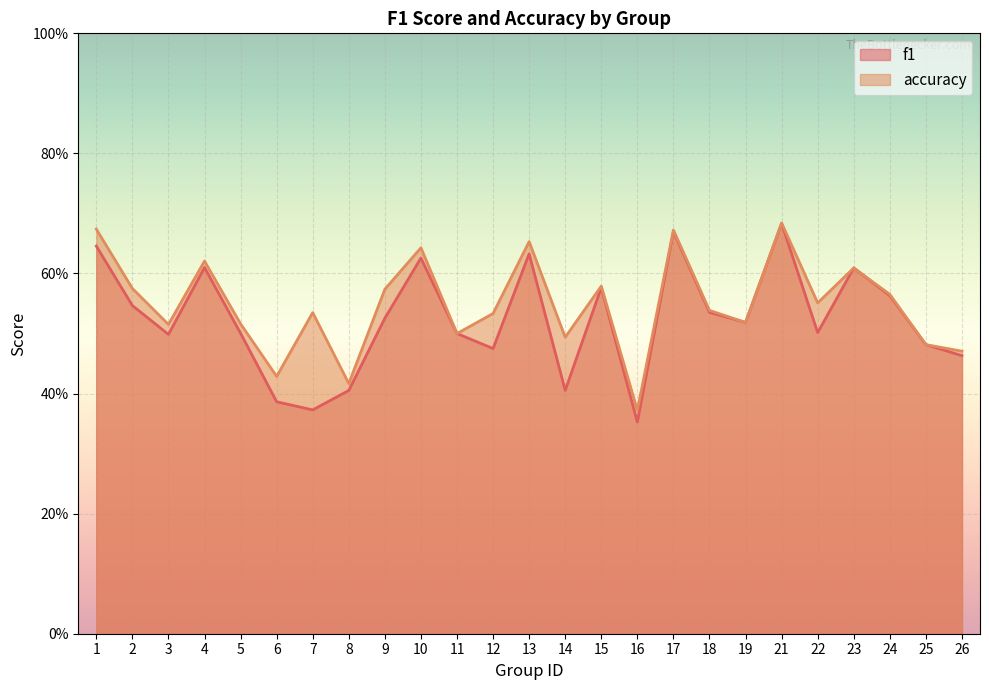

Which series changed the most between 4 and 26?

accuracy